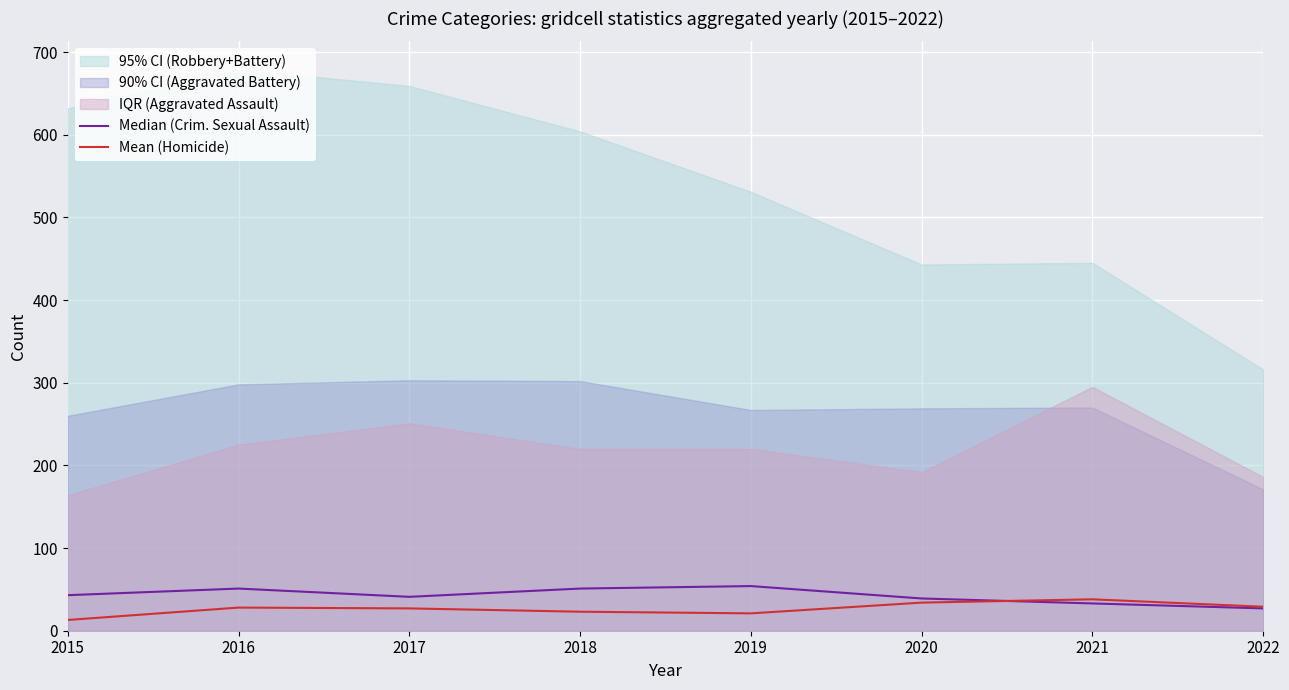

Reading right to left, extract all data points from this chart.

Median (Crim. Sexual Assault): 27	33	39	54	51	41	51	43
Mean (Homicide): 29	38	34	21	23	27	28	13